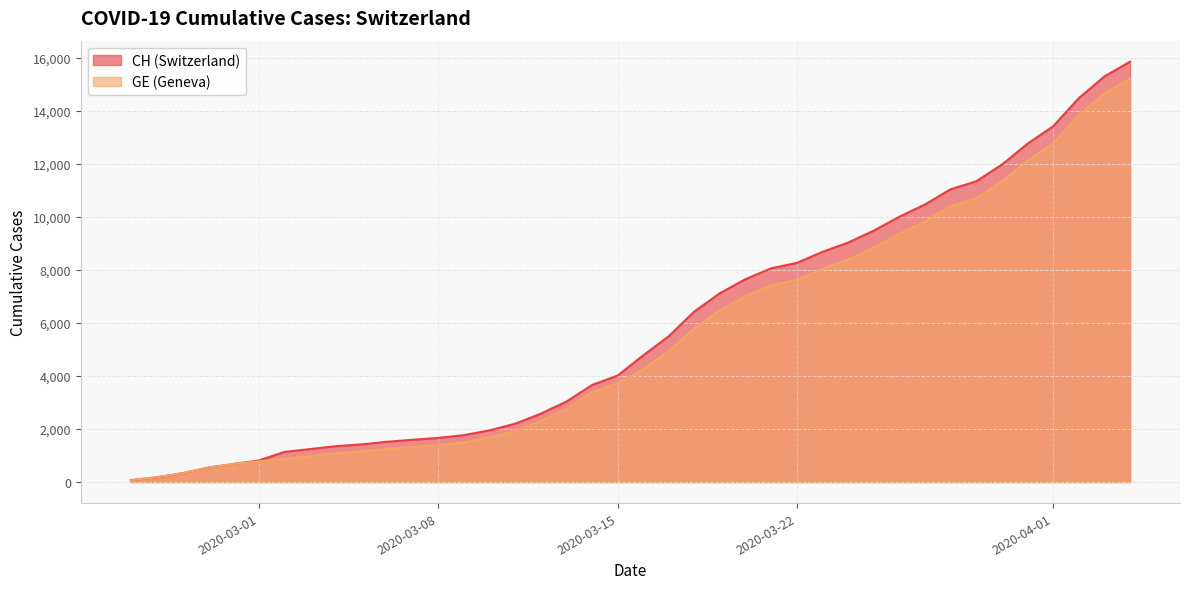

Reading left to right, extract all data points from this chart.

CH: 73	178	329	540	682	814	1137	1245	1353	1420	1519	1595	1664	1770	1949	2199	2577	3033	3658	4014	4775	5501	6434	7125	7654	8061	8265	8681	9030	9481	10005	10467	11041	11340	11971	12758	13413	14473	15294	15850
GE: 73	178	329	540	682	784	872	979	1085	1152	1248	1324	1393	1499	1678	1928	2306	2752	3377	3733	4248	4944	5792	6483	7012	7419	7623	8039	8388	8839	9363	9825	10399	10698	11329	12116	12771	13831	14652	15208